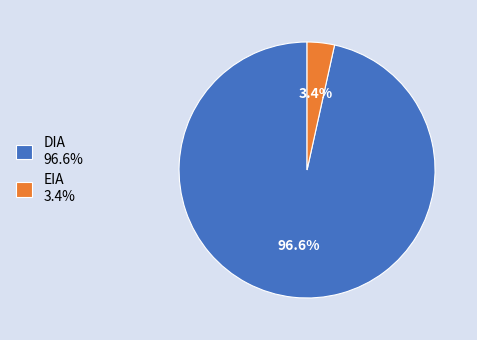

Does any single category account for the majority?

Yes